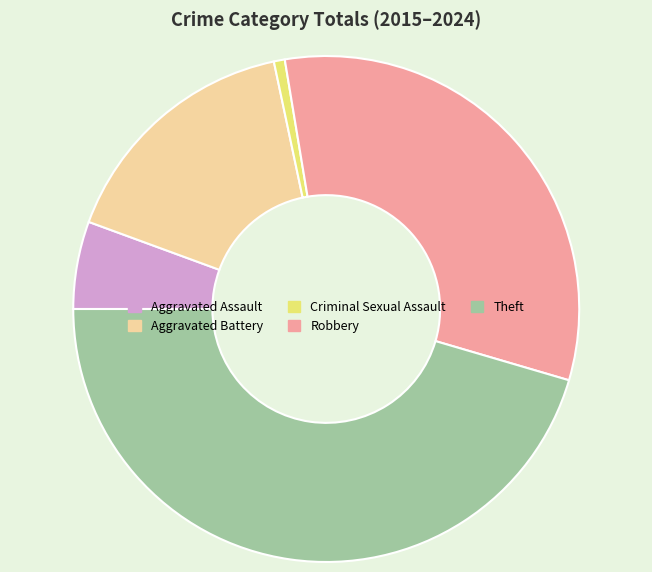

Which category has the smallest portion of the pie?

Criminal Sexual Assault